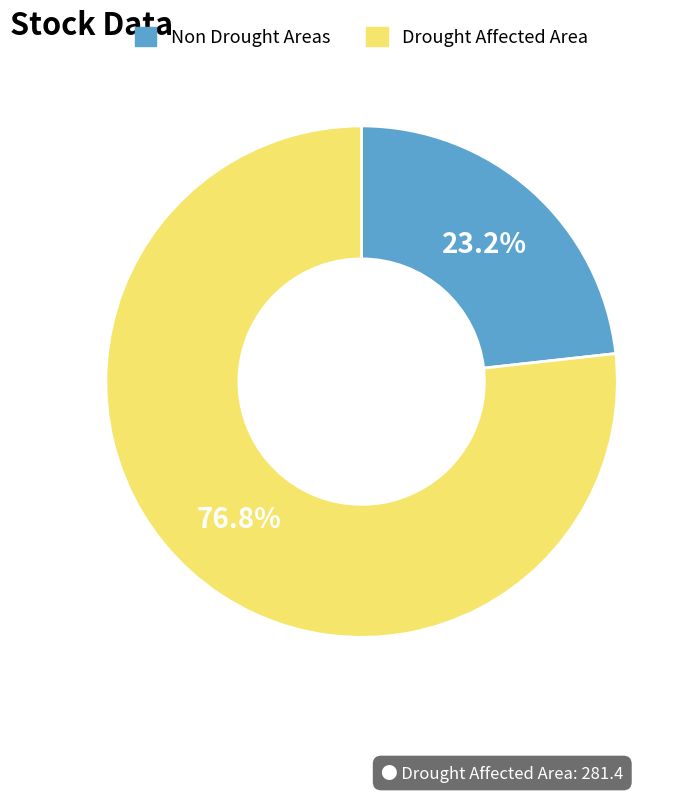

Is there a majority slice in this chart?

Yes